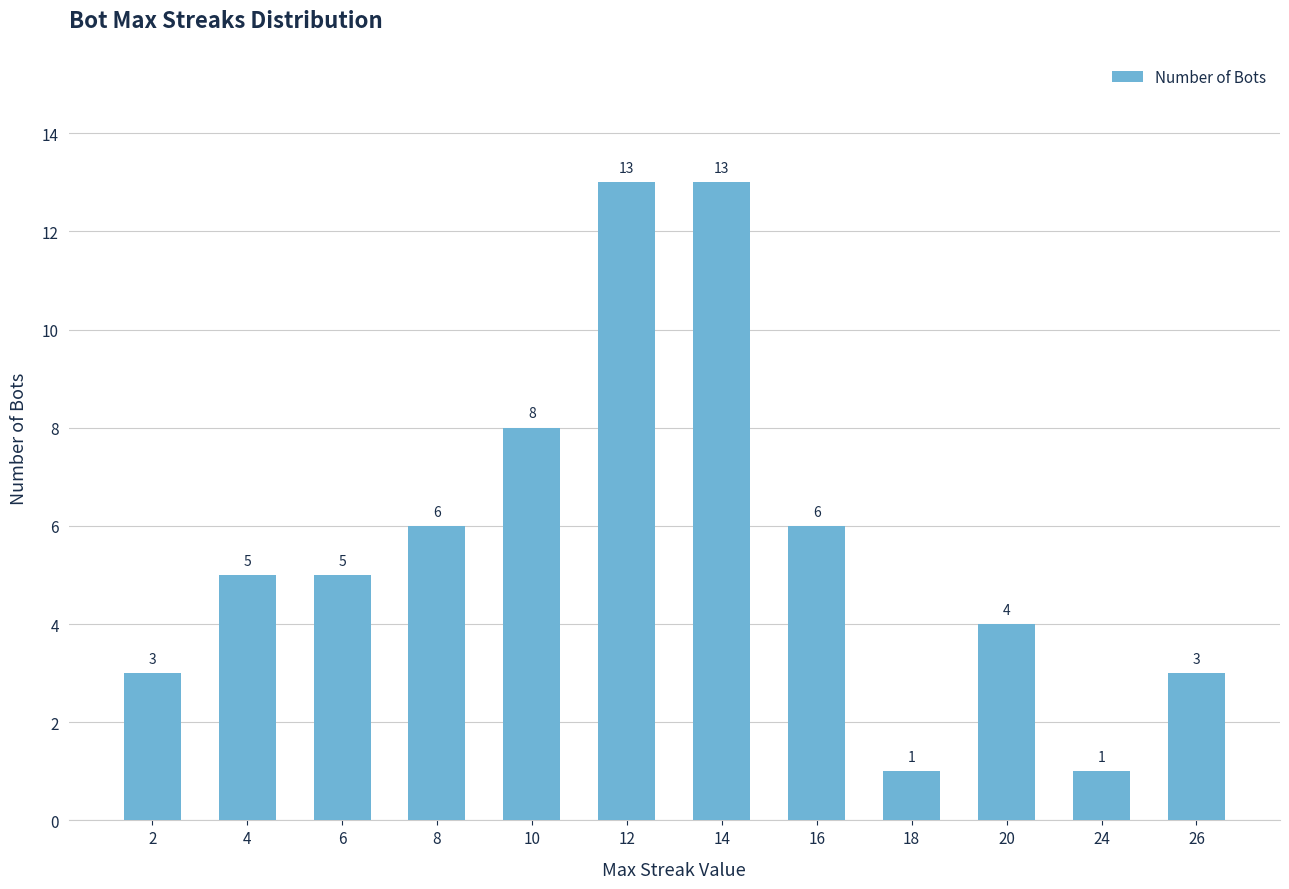

What is the approximate value at 14?

13